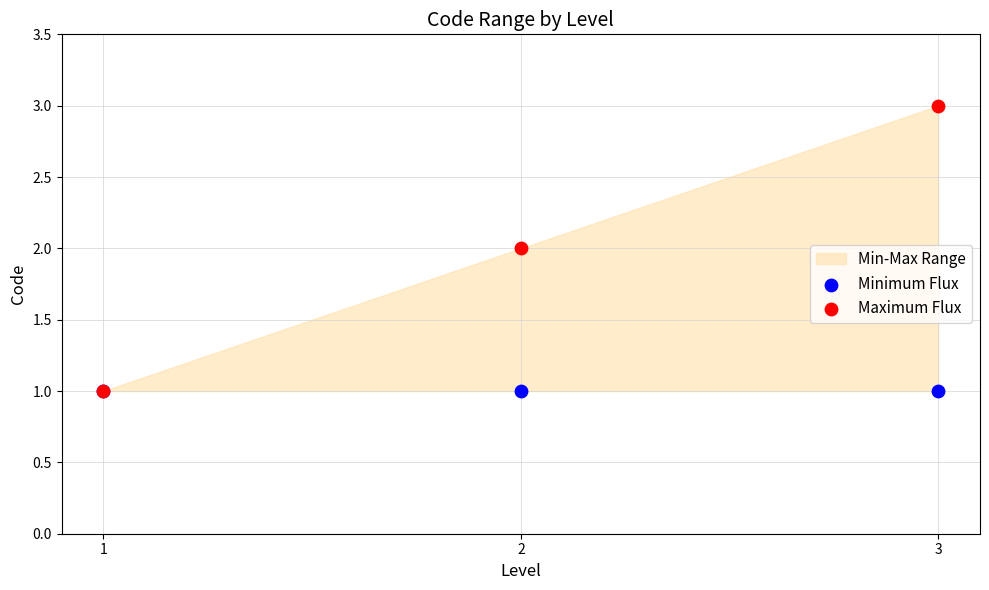

Which series contains the lowest Y value?

Minimum Flux